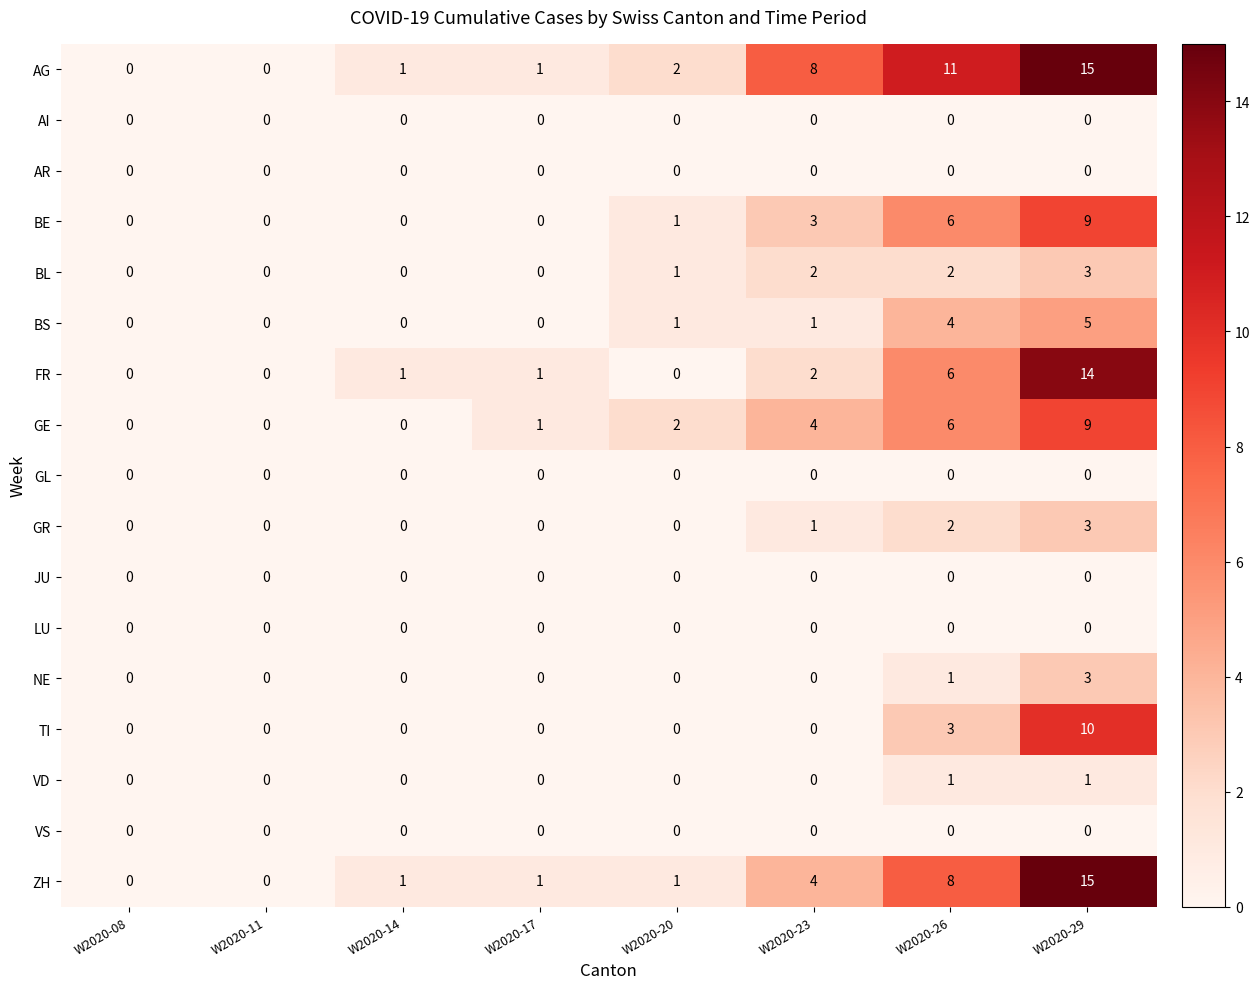

Is it true that GL equals 0 at W2020-14?

True